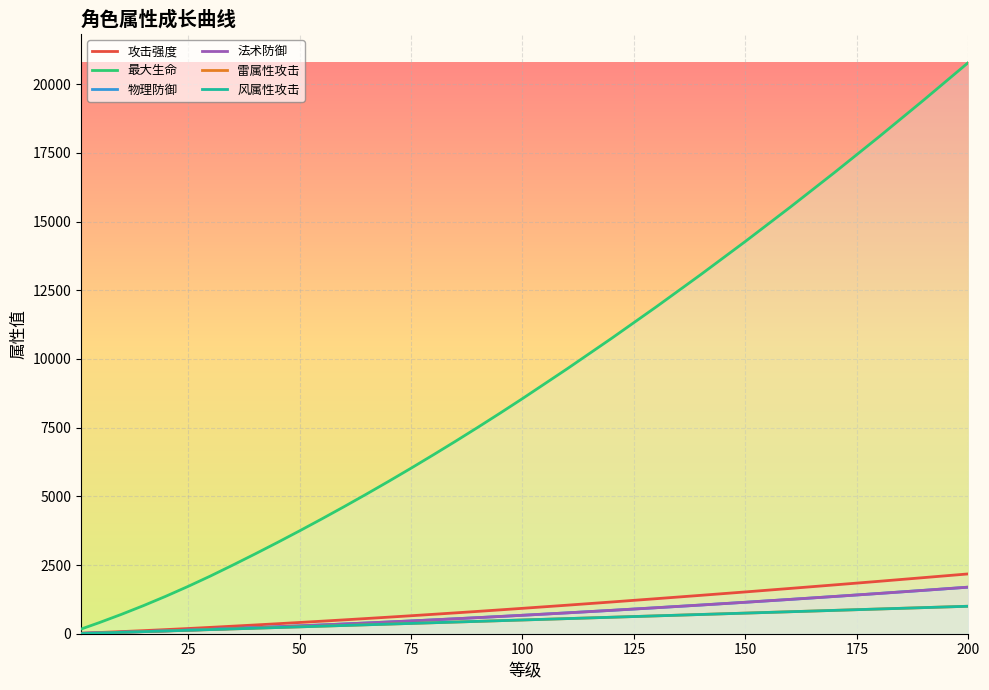

Which series has the widest spread of values?

最大生命